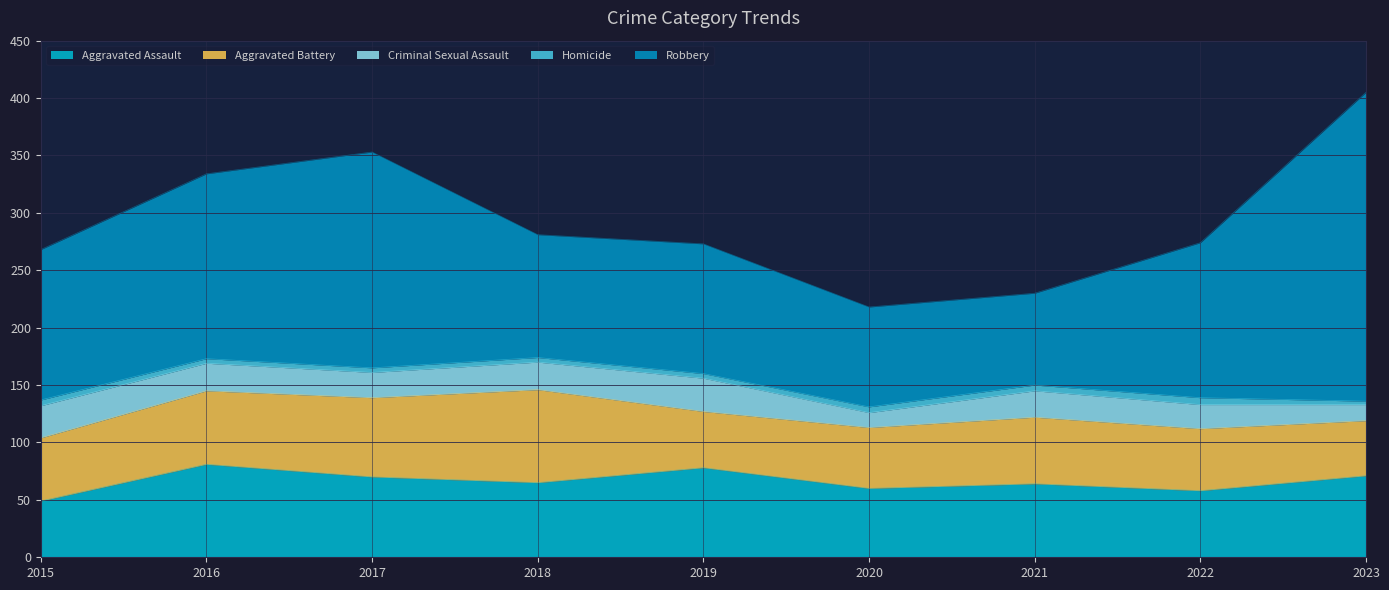

At how many categories does at least one series exceed 107?

6